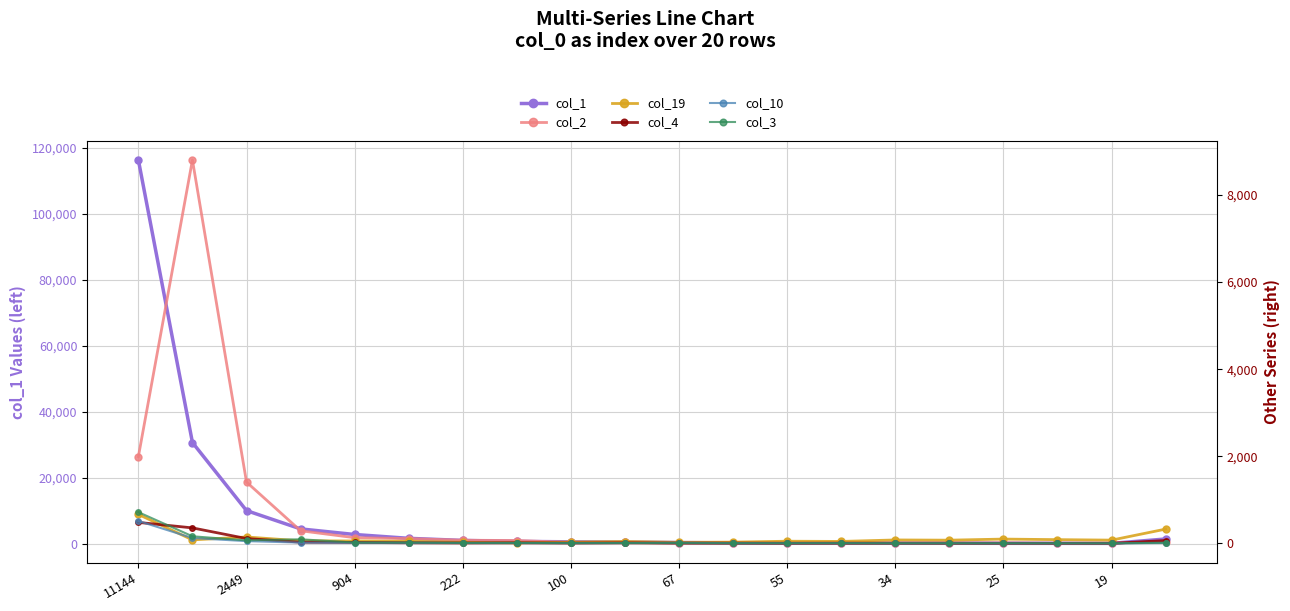

What is the label of the 16th point from the left?

15